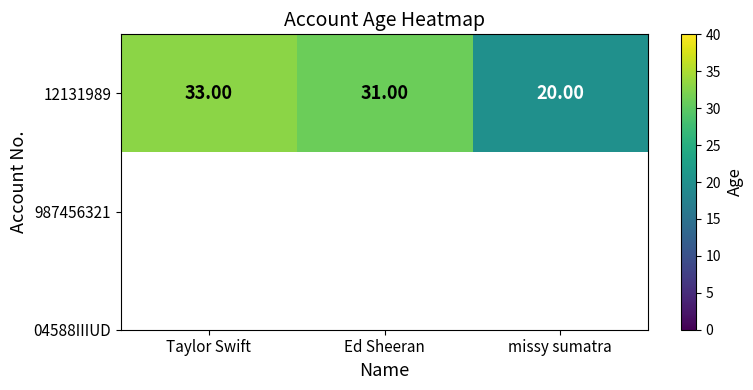

Reading left to right, transcribe all the data shown in this chart.

33	31	20